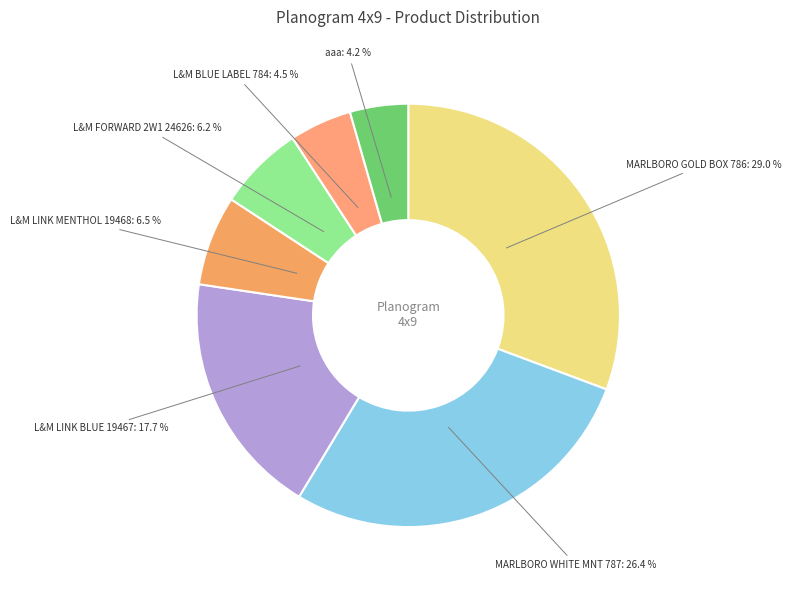

Count the number of slices in the pie.

7